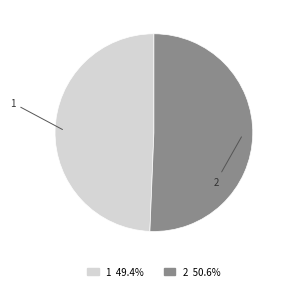

Is 2 the majority of the pie?

Yes